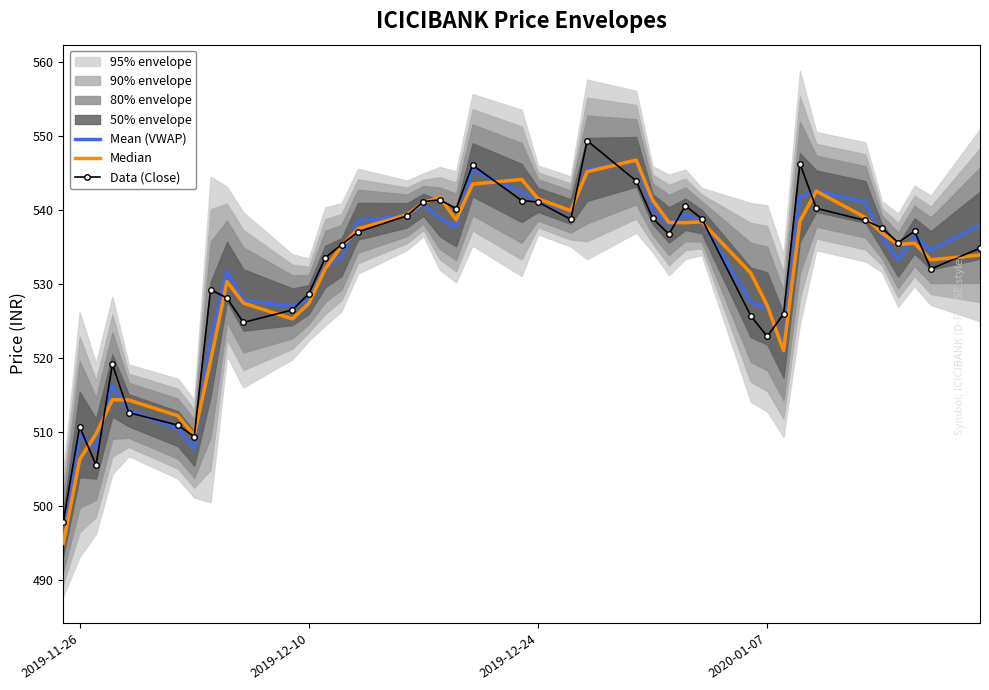

True or false: Mean (VWAP) has more than 1 interior local peaks.

True